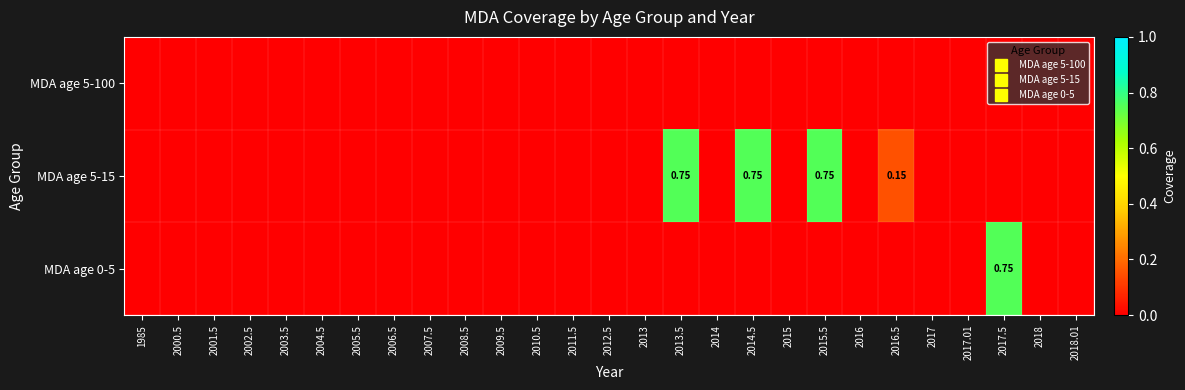

List the series in order of their overall mean, lowest first.

MDA age 5-100, MDA age 0-5, MDA age 5-15